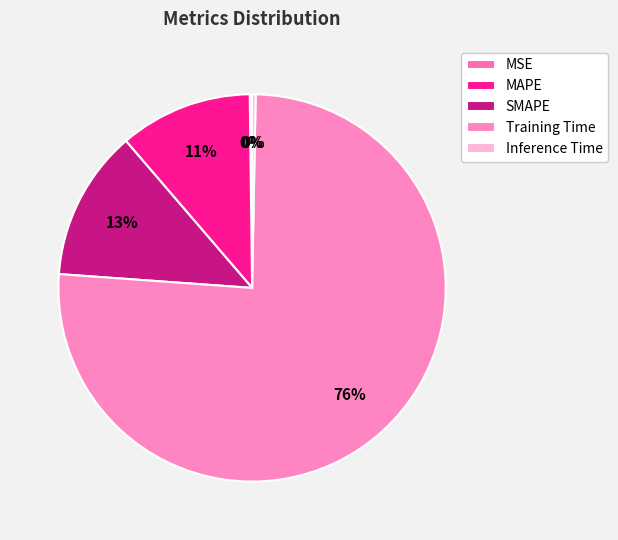

What percentage do SMAPE and MSE together represent?

12.8%